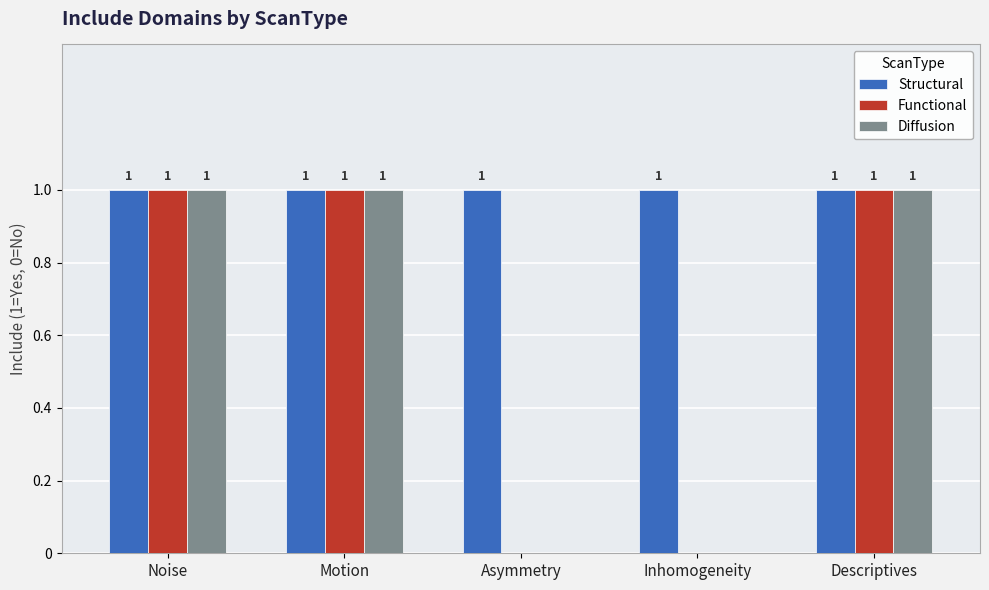

Reading left to right, extract all data points from this chart.

Structural: Noise=1	Motion=1	Asymmetry=1	Inhomogeneity=1	Descriptives=1
Functional: Noise=1	Motion=1	Asymmetry=0	Inhomogeneity=0	Descriptives=1
Diffusion: Noise=1	Motion=1	Asymmetry=0	Inhomogeneity=0	Descriptives=1